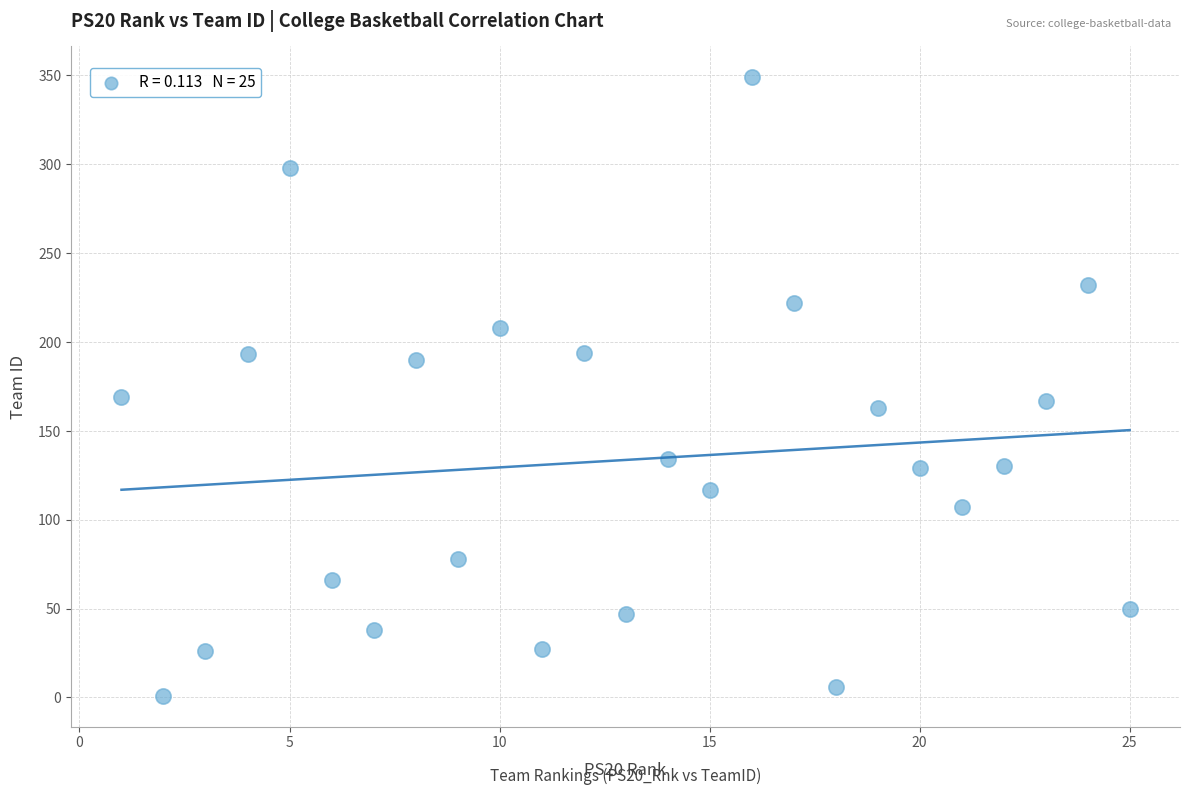

What is the range of X values (max minus min)?

24